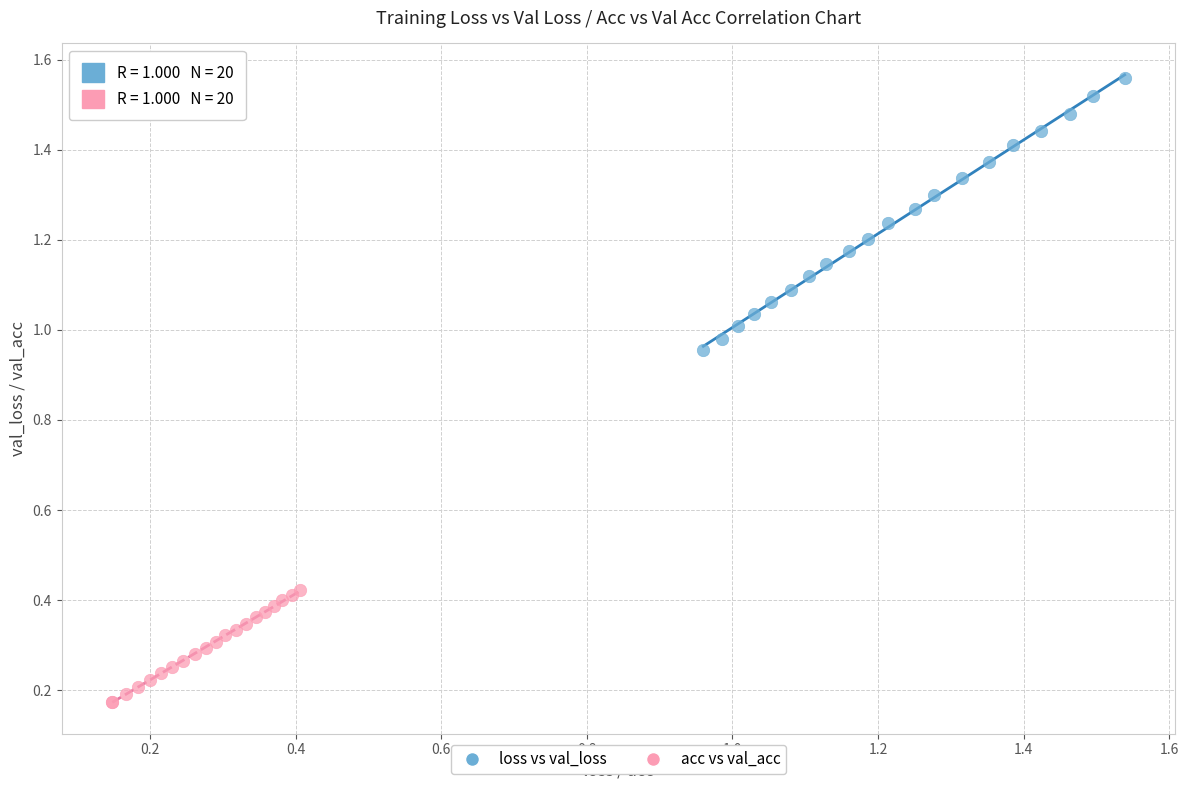

Which series has the widest spread of Y values?

loss vs val_loss